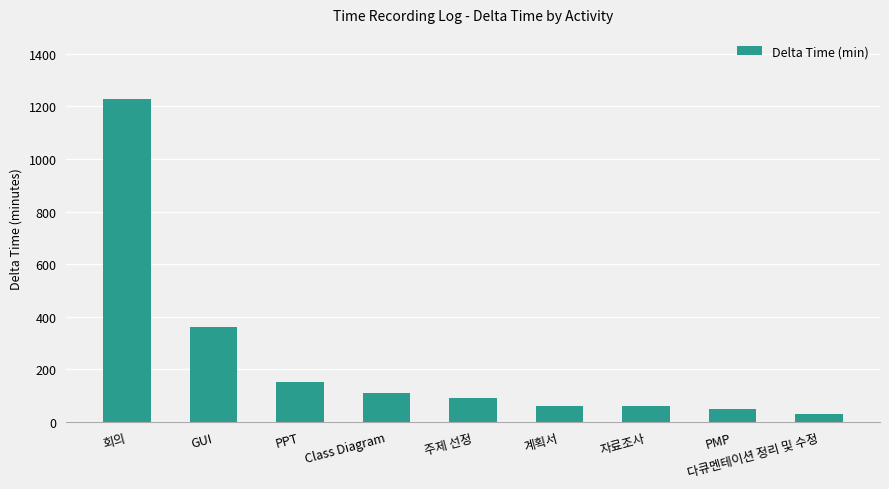

How many bars are there in total?

9